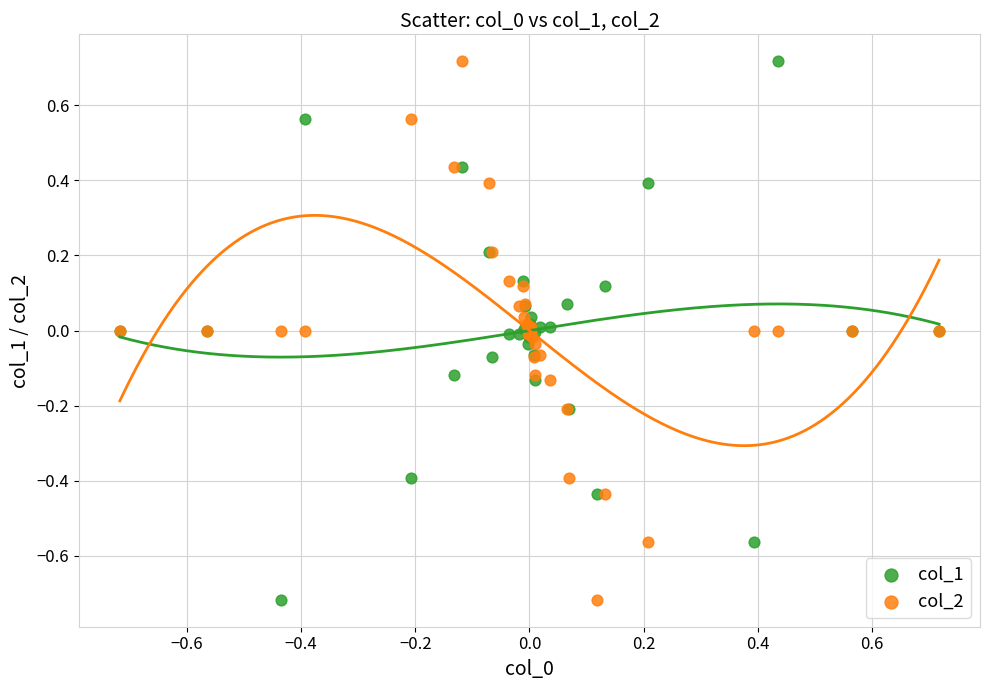

What is the X range (max minus min) for the scatter plot?

1.4